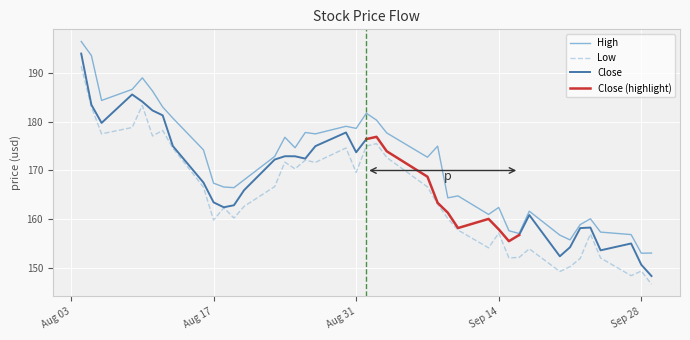

What is the lowest value of the Low series?

146.7